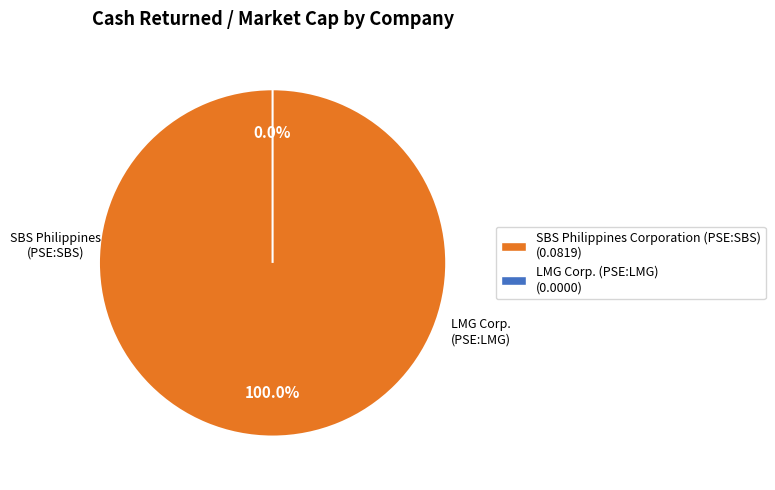

What is the total percentage of LMG Corp. (PSE:LMG) and SBS Philippines Corporation (PSE:SBS)?

100.0%